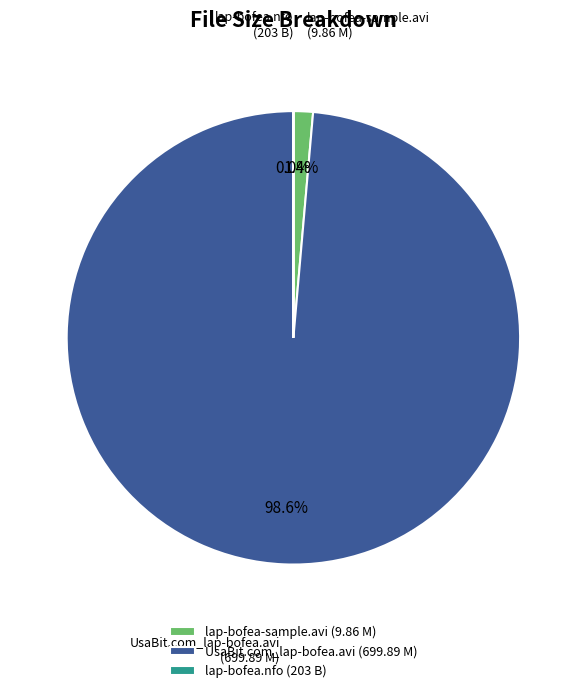

What is the majority slice?

UsaBit.com_lap-bofea.avi (699.89 M)